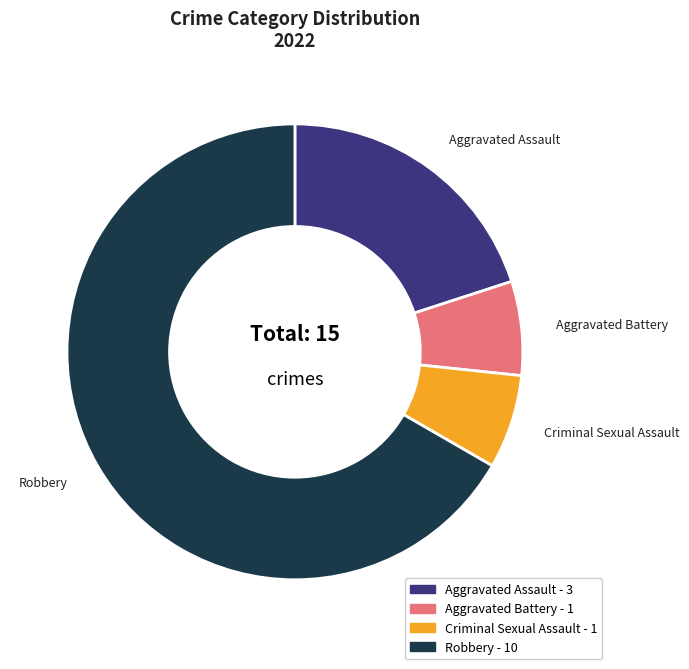

The Aggravated Assault slice represents 20% of the pie. True or false?

True